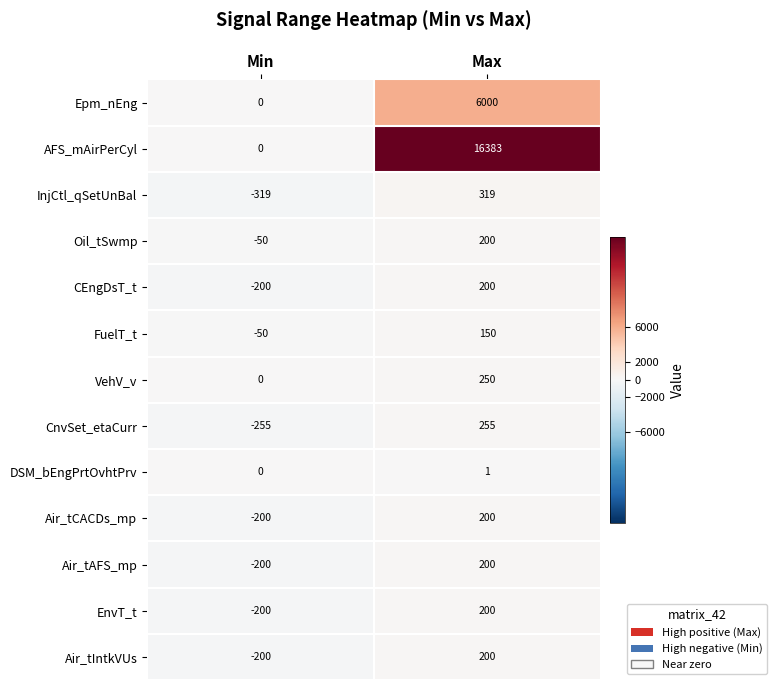

What is the approximate value of CEngDsT_t at Min?

-200